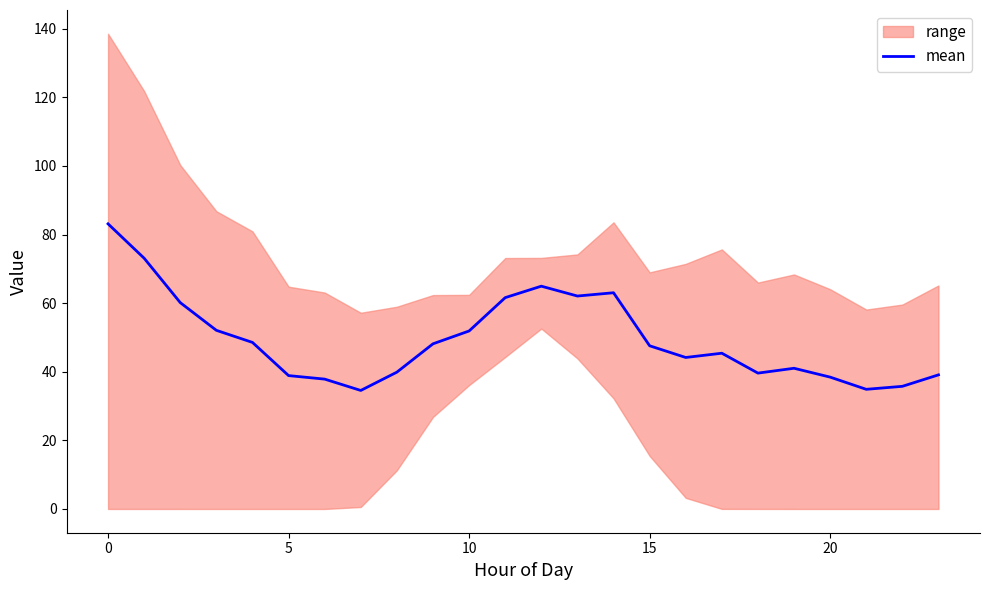

What is the lowest value of the mean series?

34.5